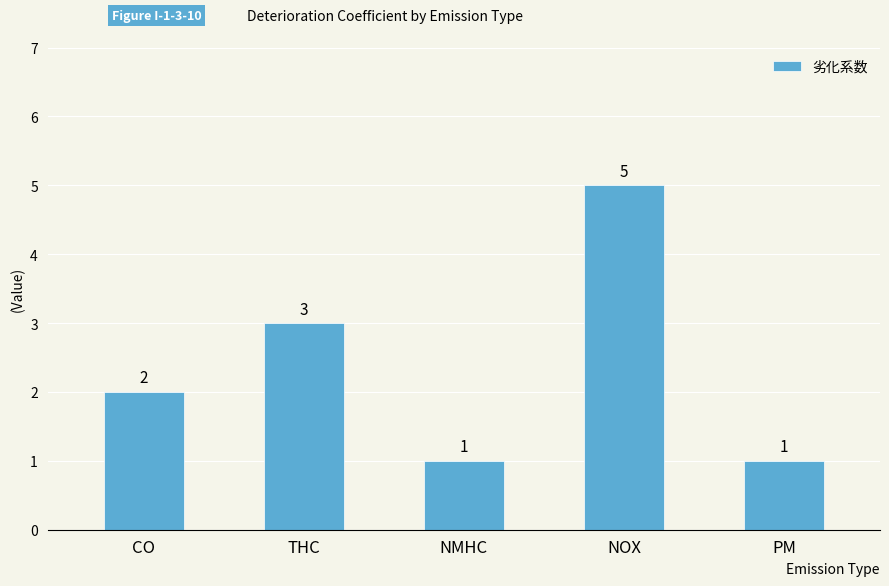

What is the value of the 3rd bar from the left?

1